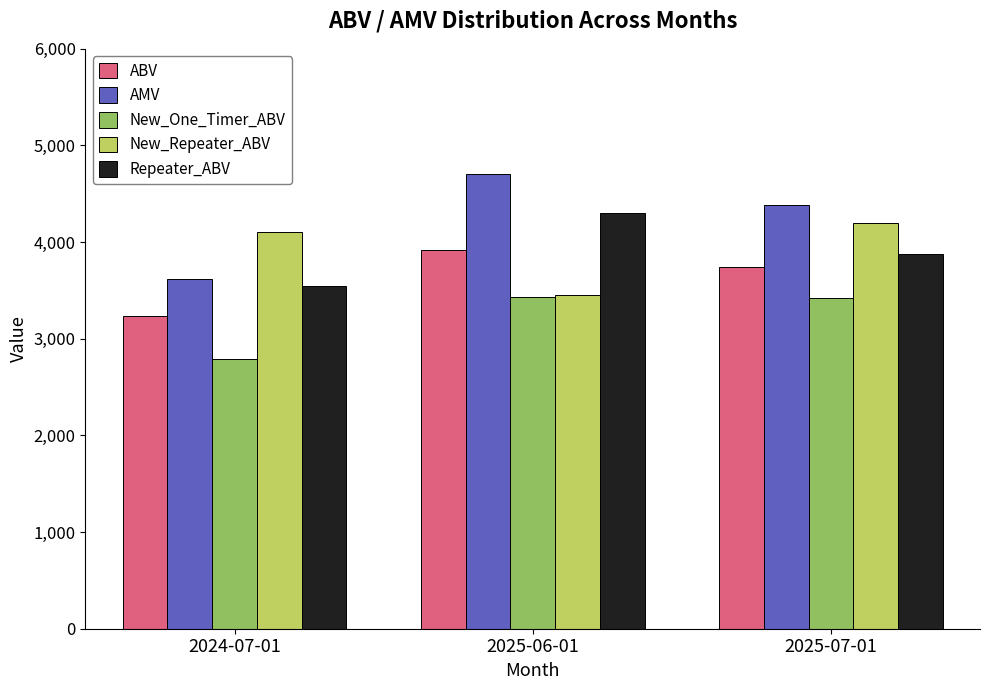

Which series has the largest total across all categories?

AMV